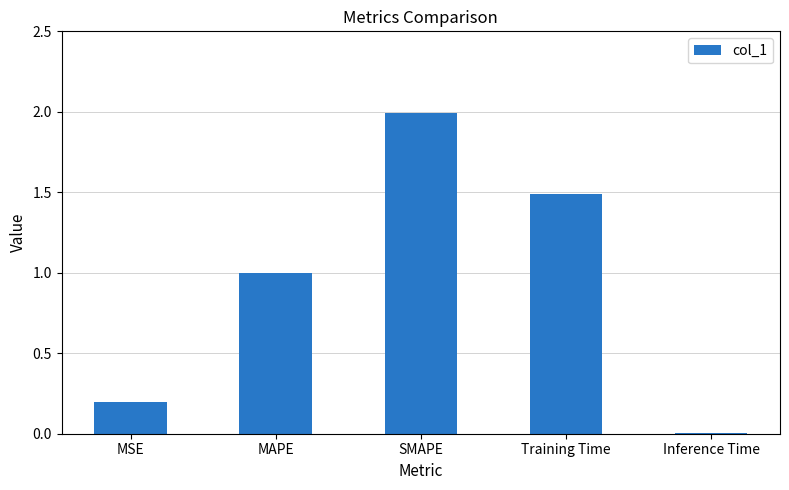

Between MAPE and MSE, which is larger?

MAPE